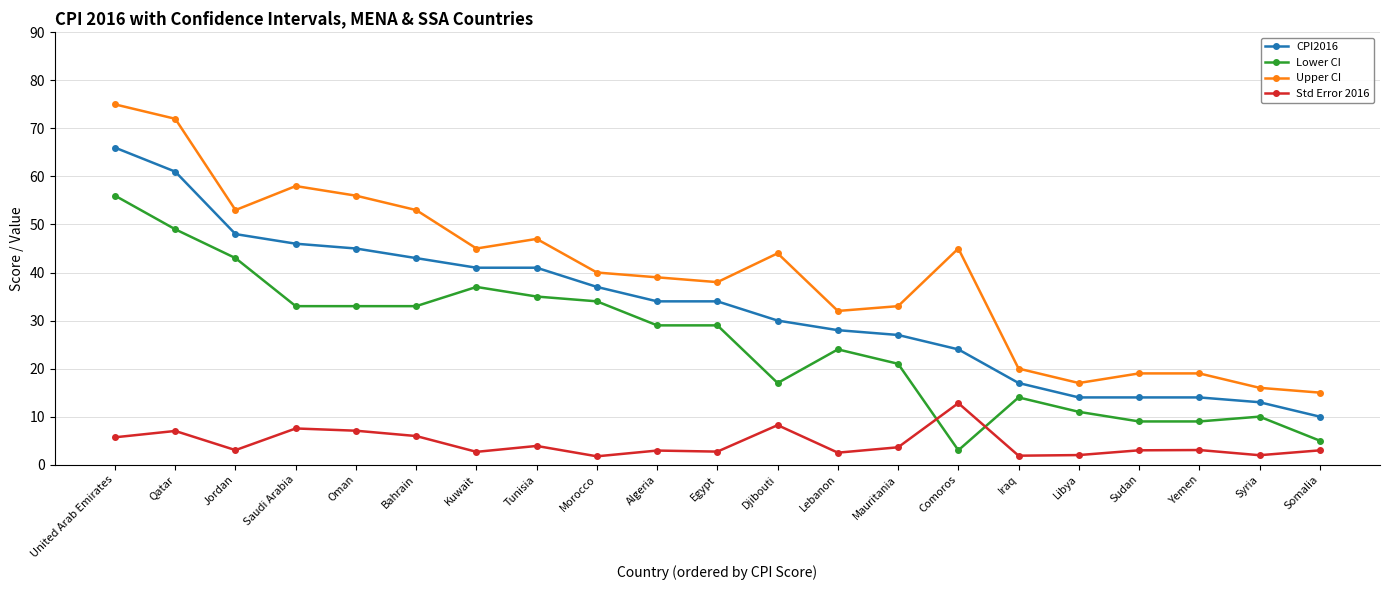

At which category does Upper CI reach its first local valley?

Jordan